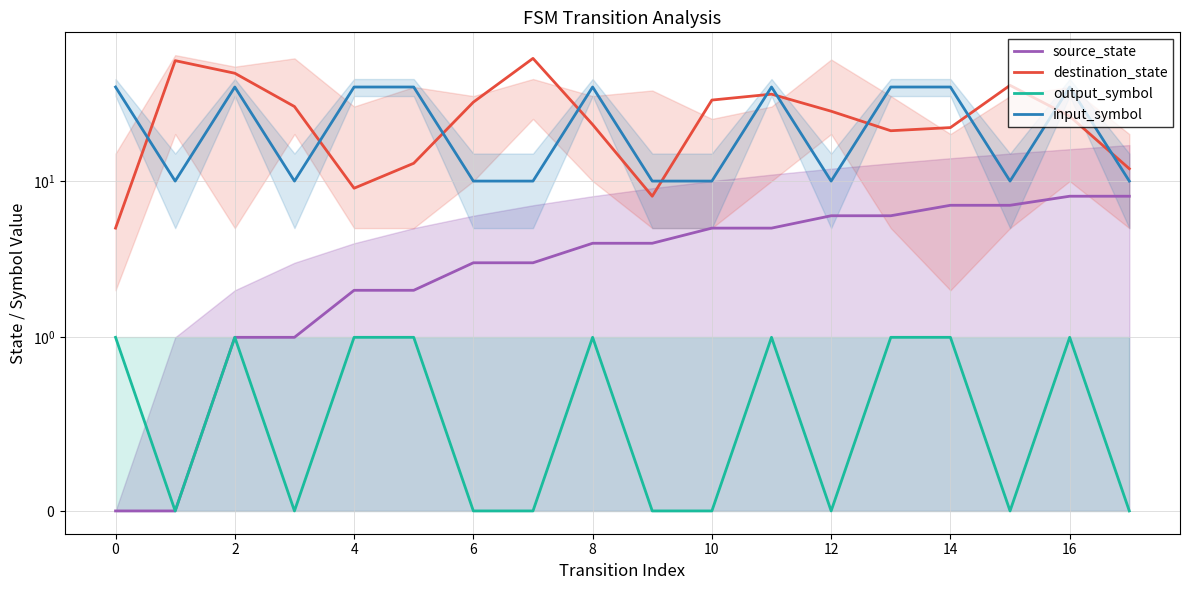

What is the value of the destination_state point at the 2nd from the left?

59